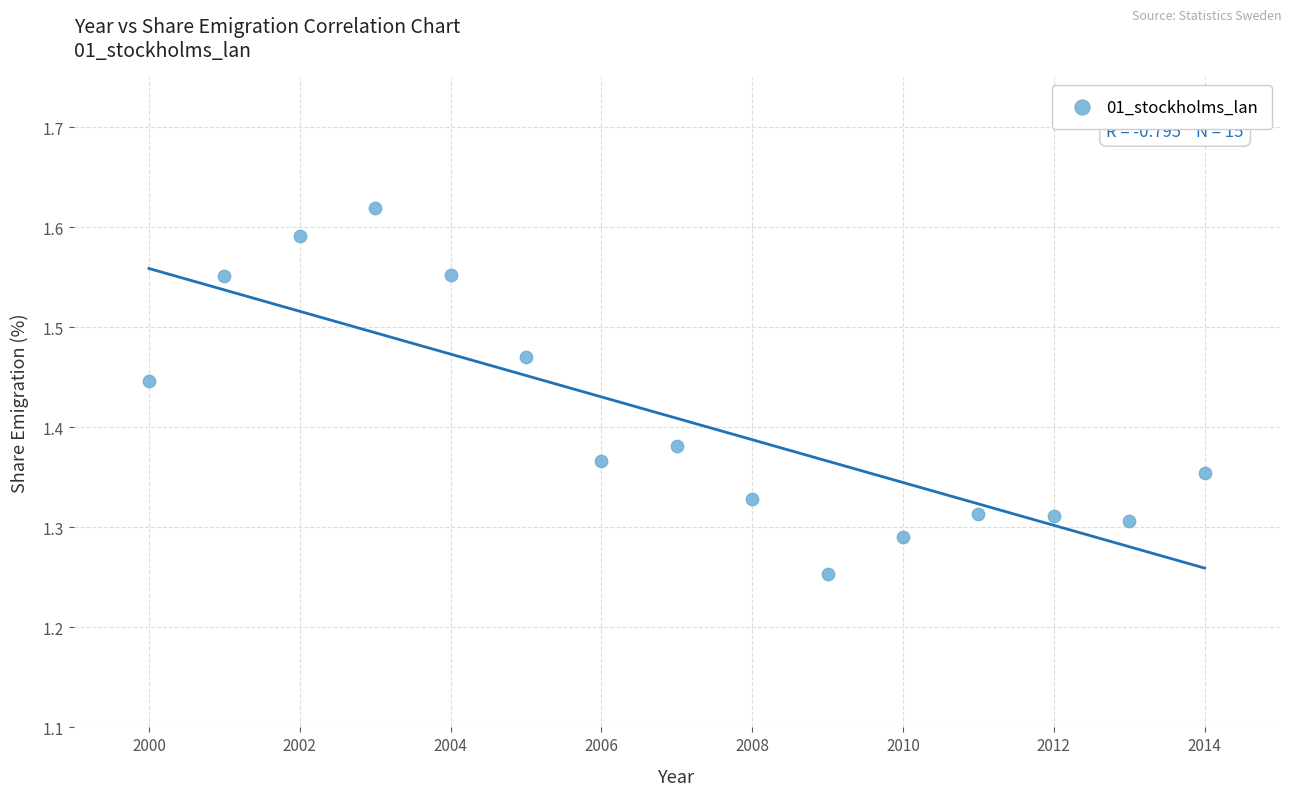

What is the range of Y values (max minus min)?

0.4